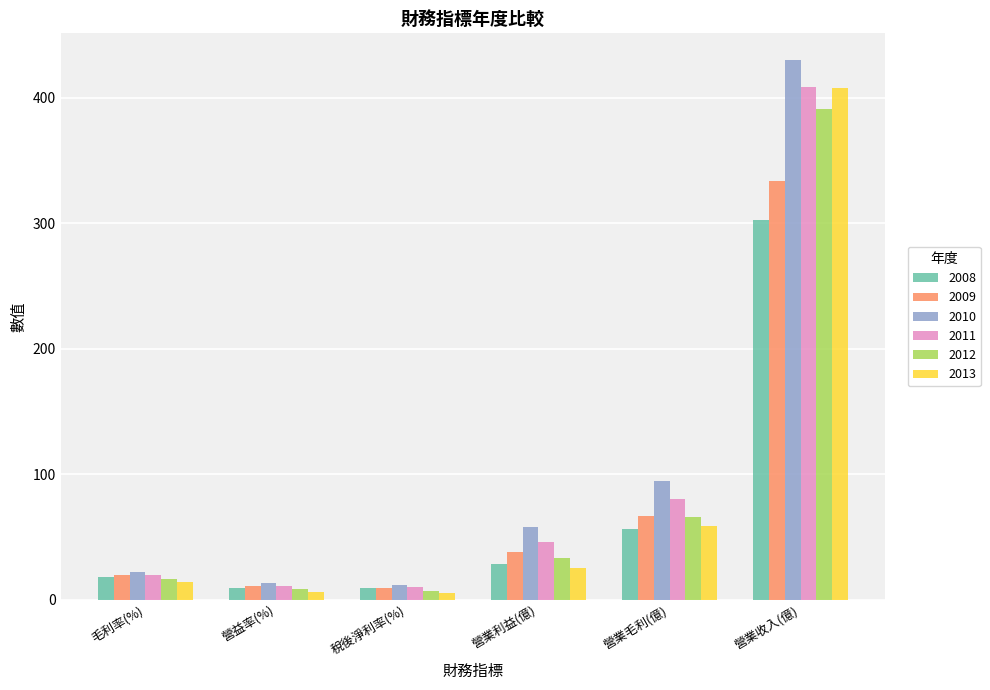

What is the value of the 2009 bar at the 4th from the left?

38.4